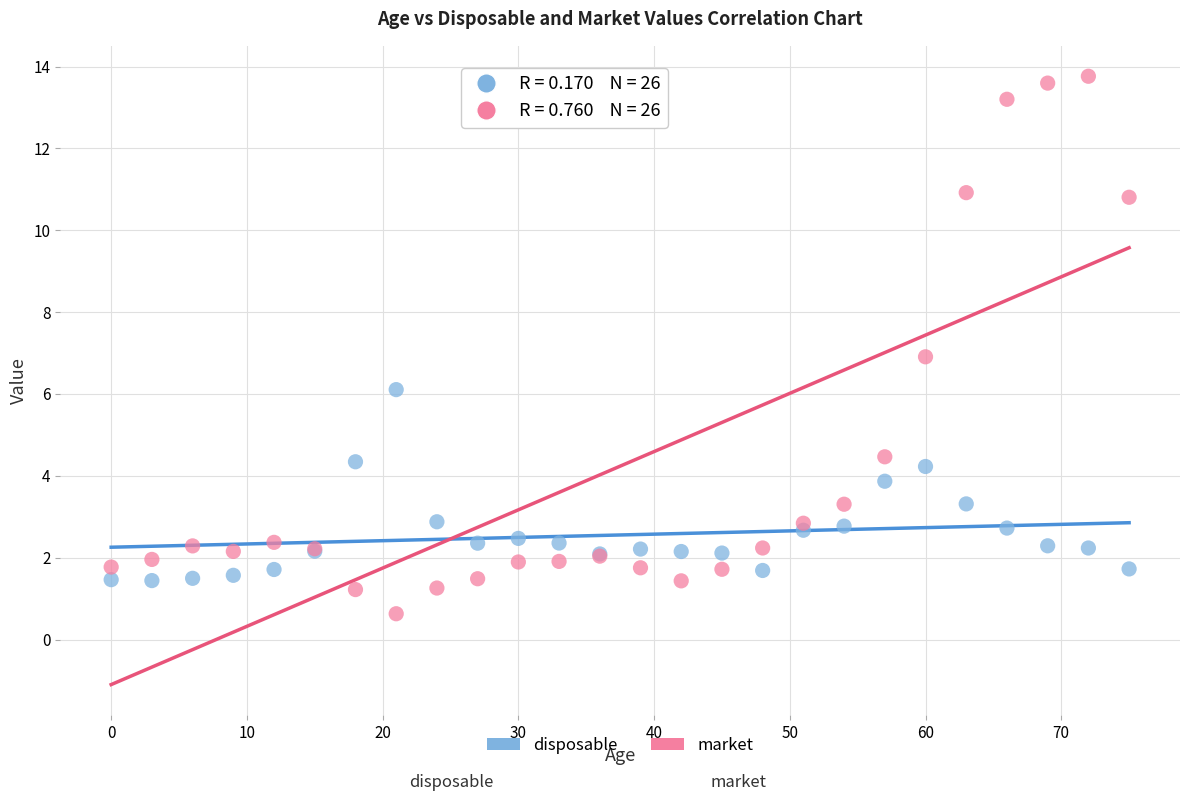

Which series has the widest spread of Y values?

market